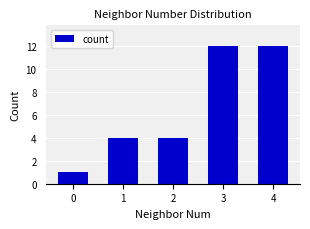

What is the value of the 2nd bar from the left?

4